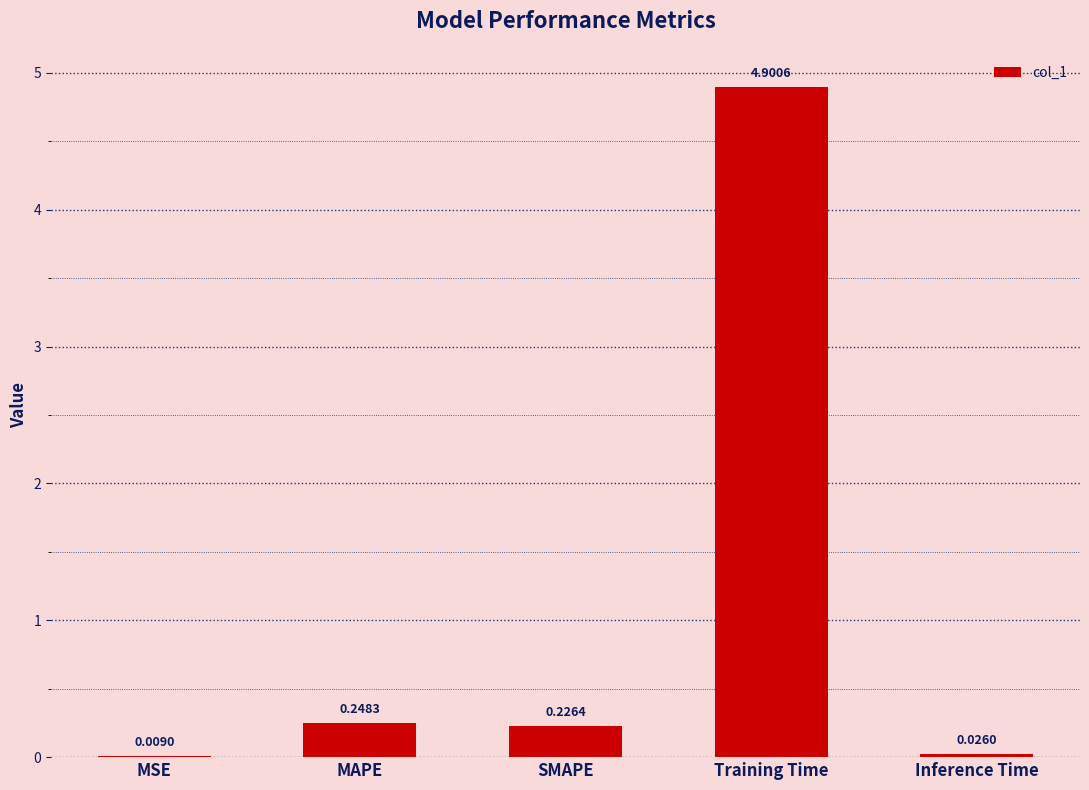

What is the change in value from MSE to Training Time?

+4.9